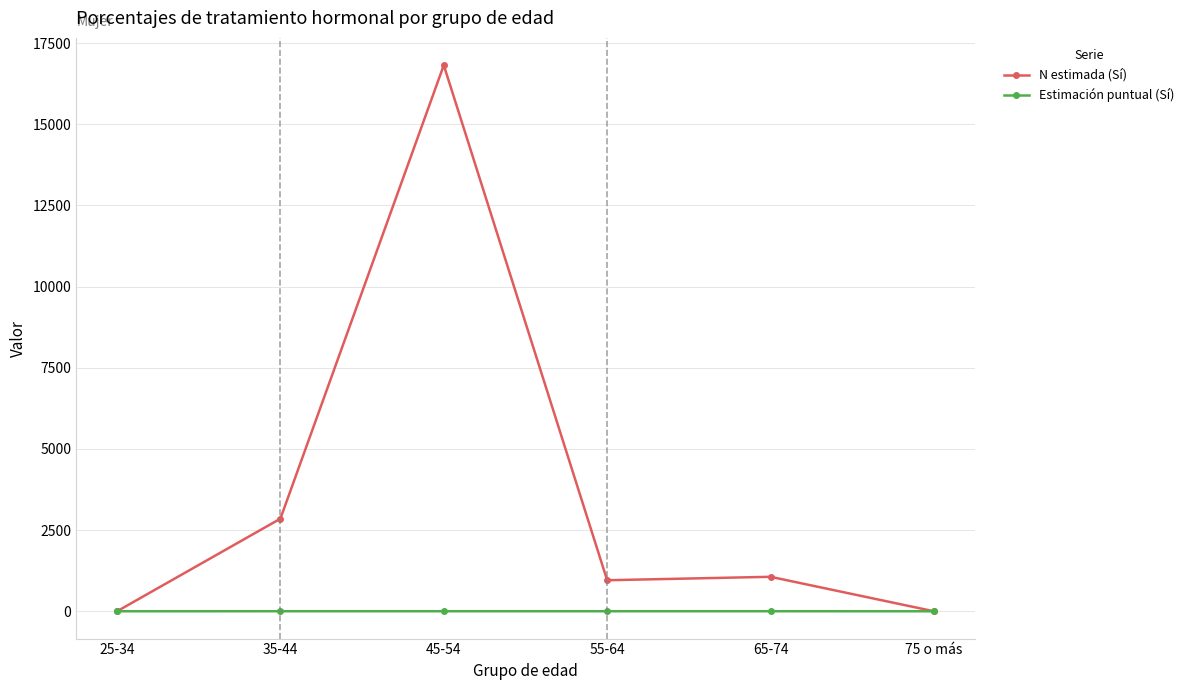

Which series has the largest total across all categories?

N estimada (Sí)